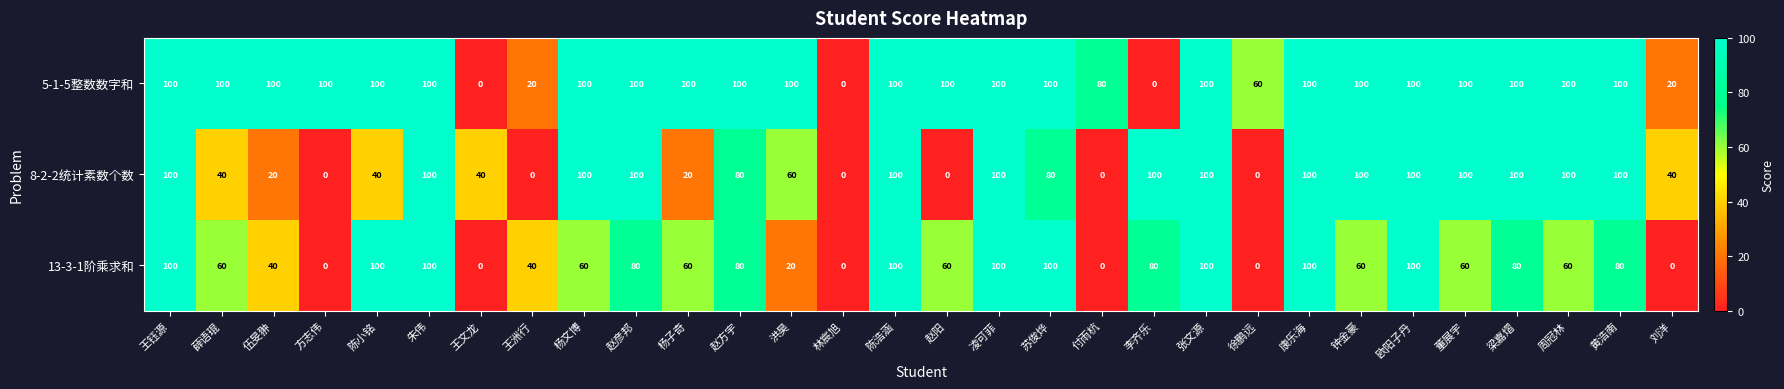

What is the highest value of the 13-3-1阶乘求和 series?

100